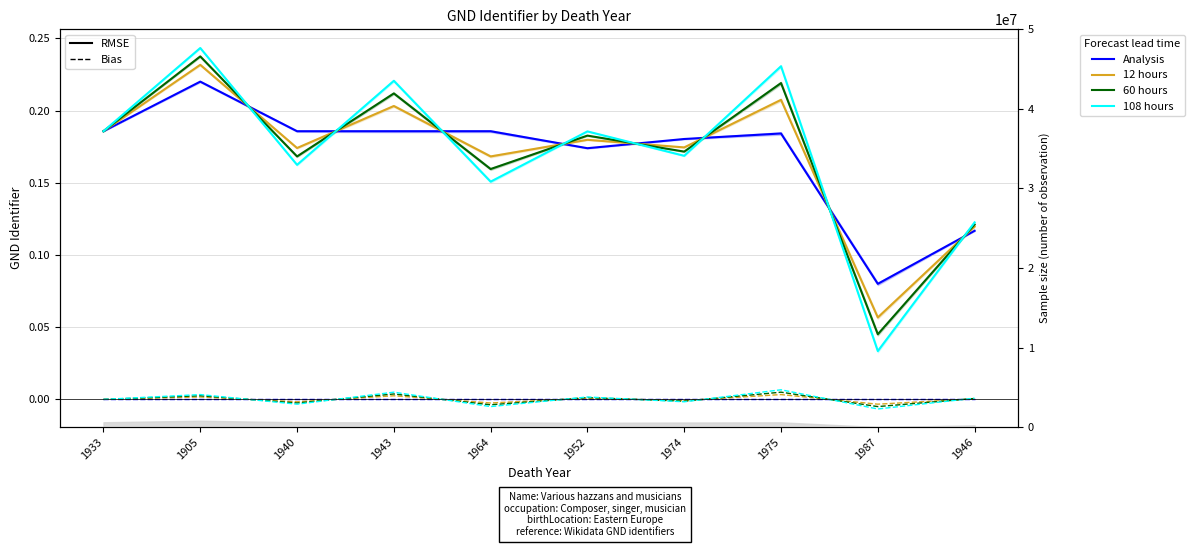

Where is 108 hours nearest to the value 0?

1987